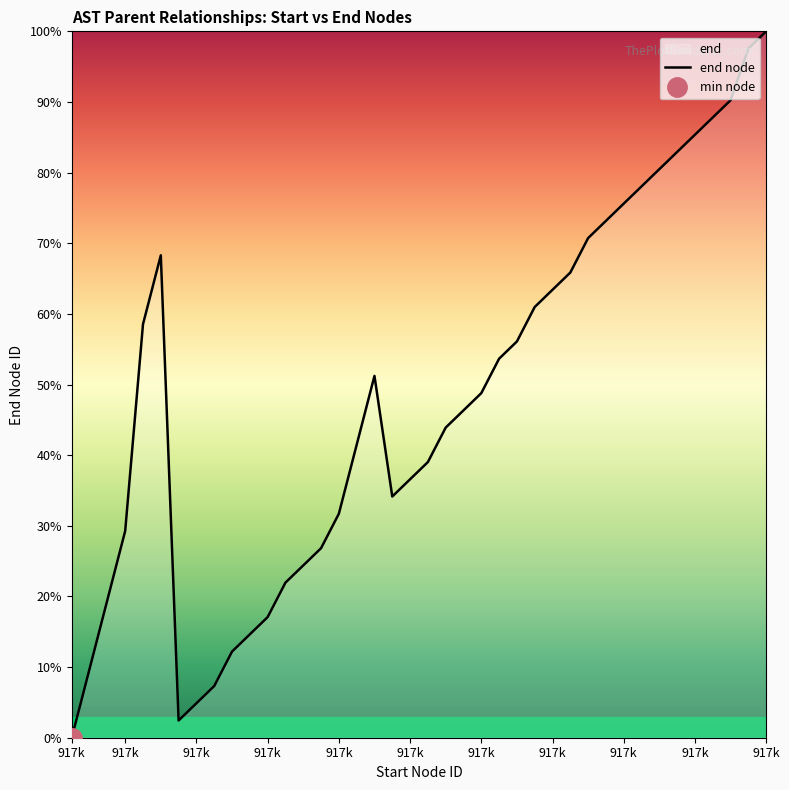

What is the maximum value shown in the chart?

100.0